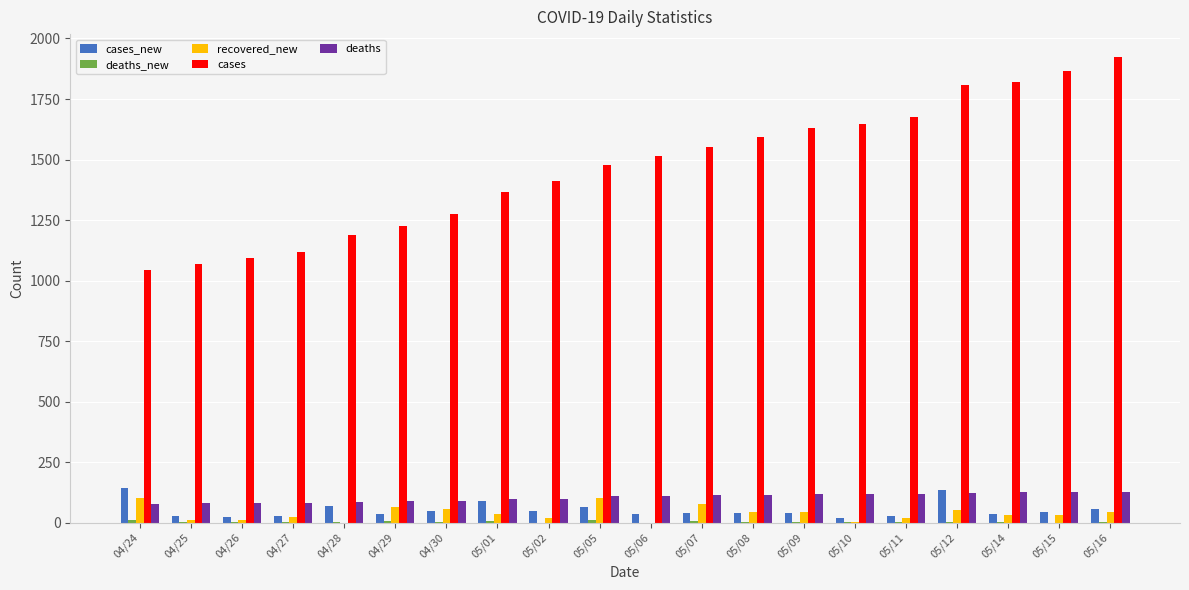

Which series changed the most between 05/02 and 05/09?

cases